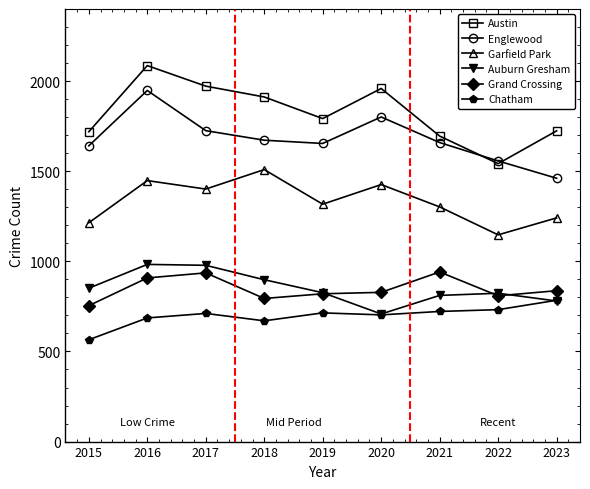

List the series in order of their peak value, lowest first.

Chatham, Grand Crossing, Auburn Gresham, Garfield Park, Englewood, Austin